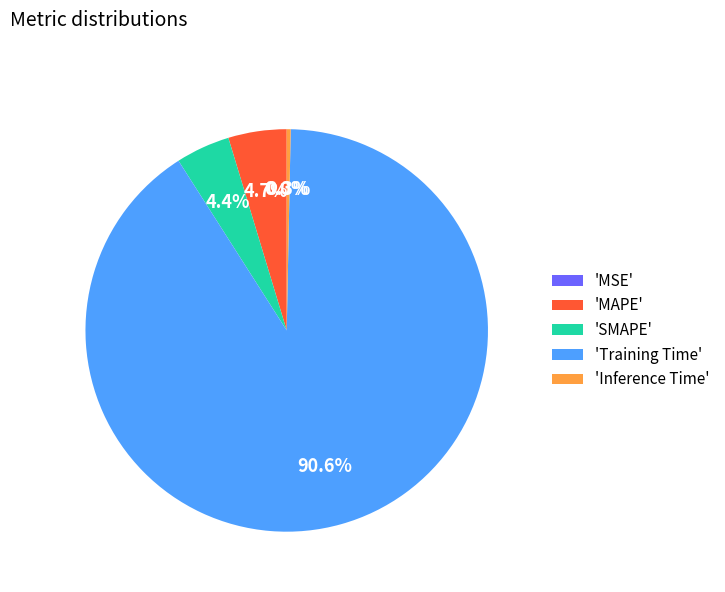

How much of the chart is everything except 'MAPE'?

95.3%